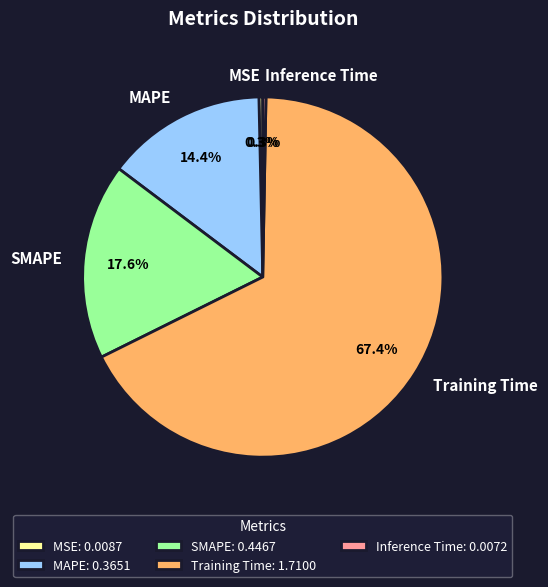

To the nearest percent, what is the average slice percentage?

20%